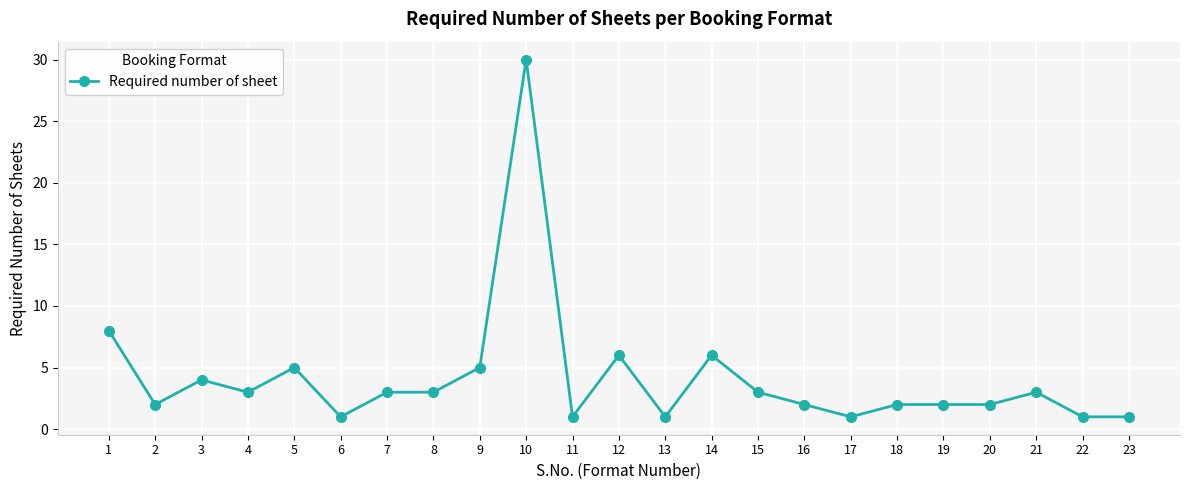

Is it true that the value at 13 is 0?

False